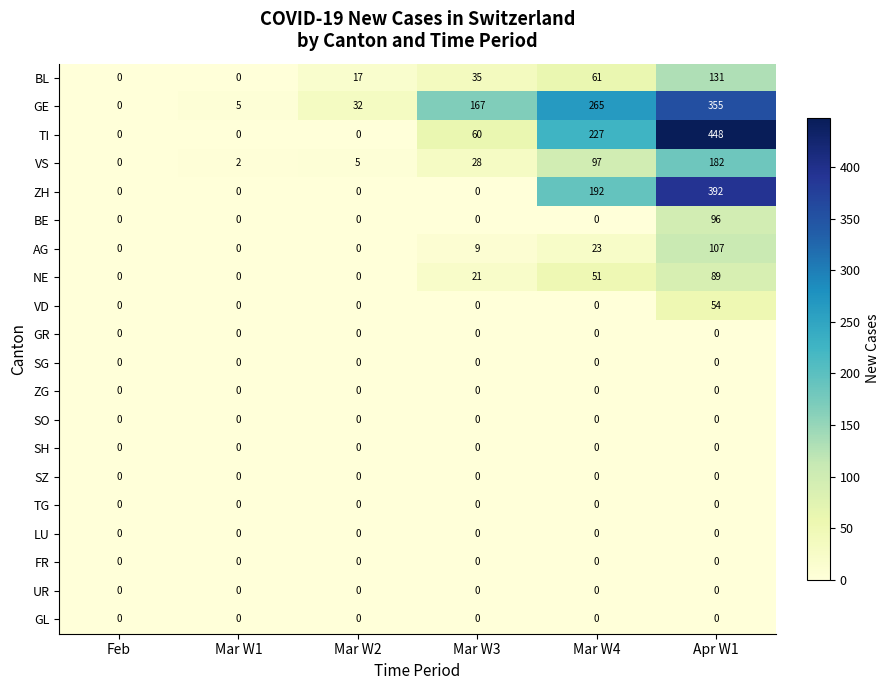

Which series changed the most between Mar W4 and Apr W1?

TI